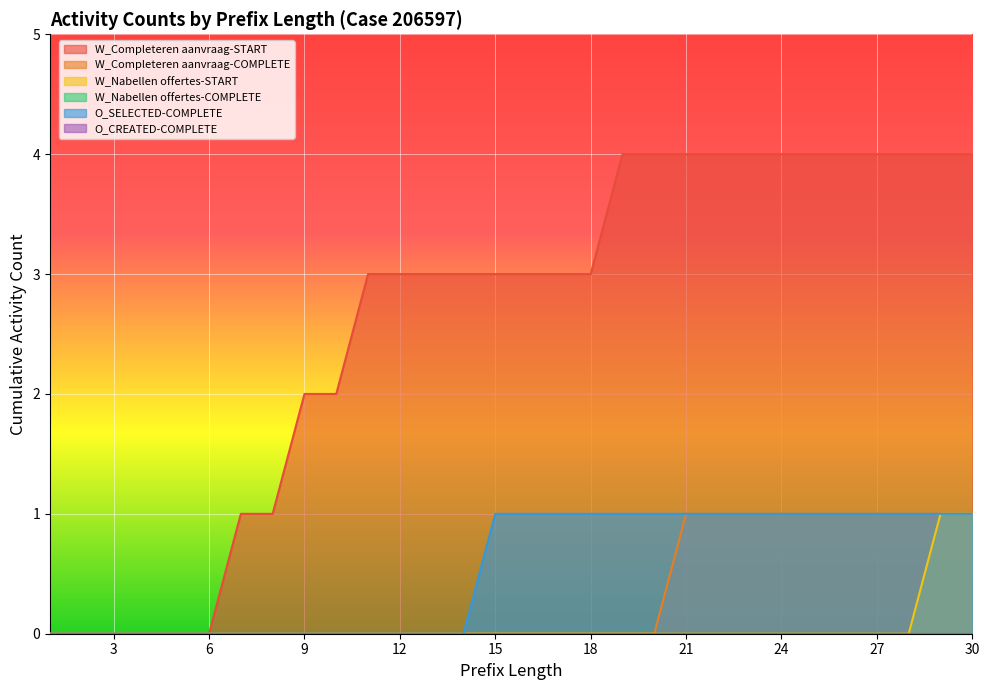

Is it true that O_SELECTED-COMPLETE equals 1 at 13?

False